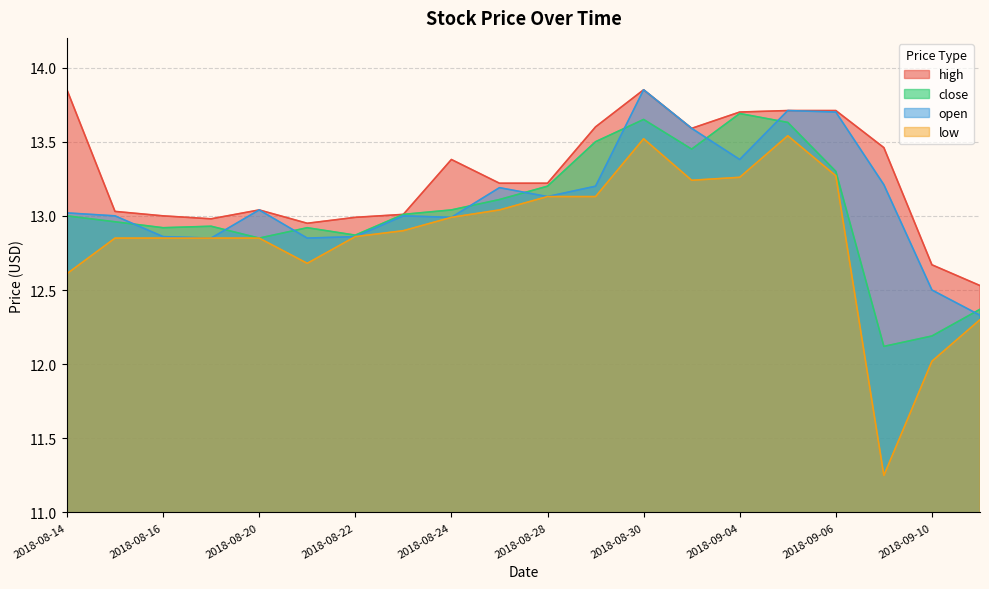

How many interior local valleys does the close series have?

5